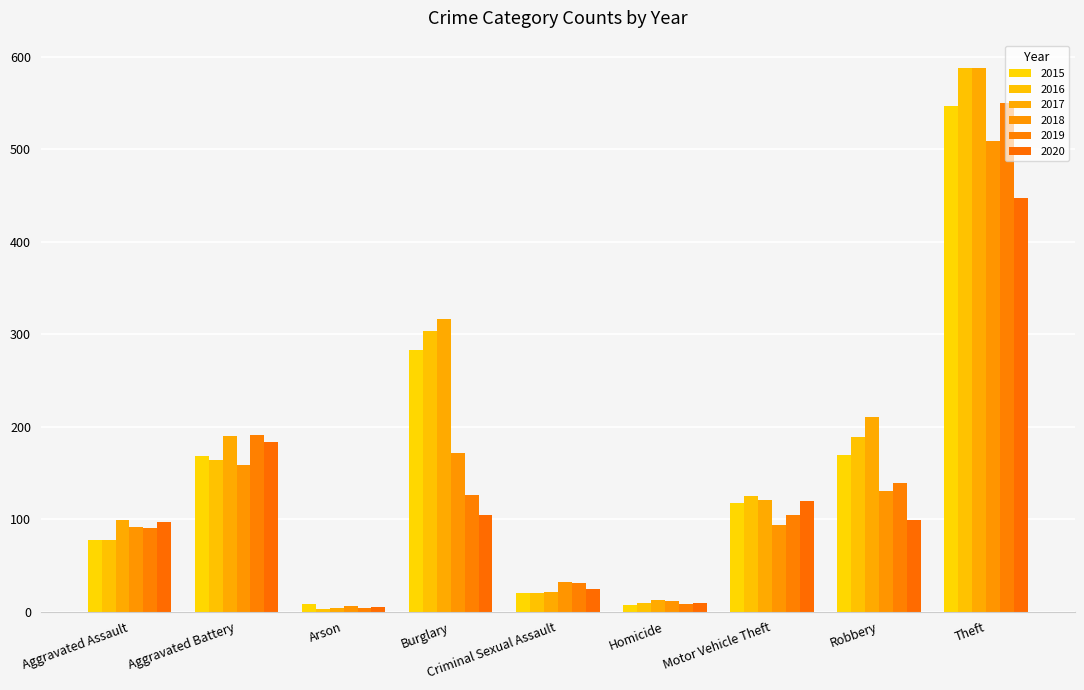

What is the difference between the 2019 values at Homicide and Robbery?

131